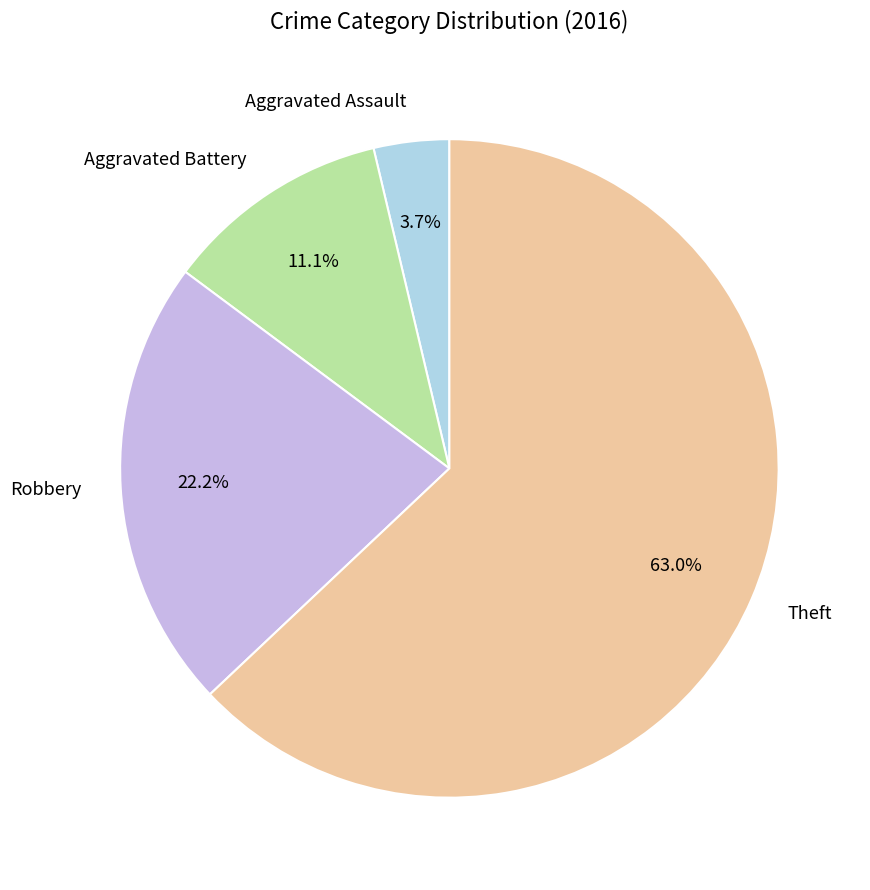

To the nearest percent, what percentage of the pie is Aggravated Battery?

11%